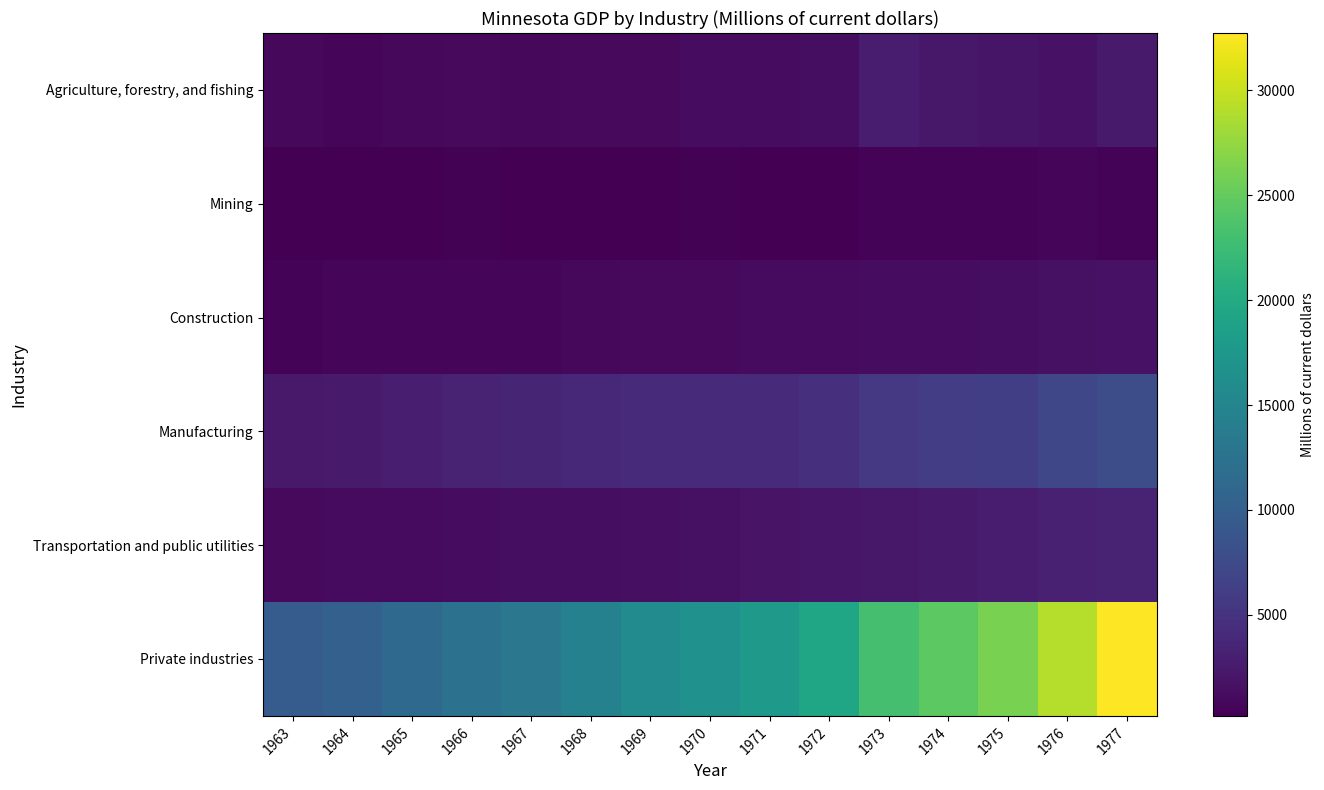

Reading right to left, list all the values displayed in this chart.

Agriculture, forestry, and fishing: 1977=2508.2	1976=1730.6	1975=2087.5	1974=2314.3	1973=2709.9	1972=1355.7	1971=1215.1	1970=1235.2	1969=1028.2	1968=966.2	1967=945.9	1966=978.2	1965=888.1	1964=661.0	1963=831.2
Mining: 1977=506.7	1976=601.0	1975=489.8	1974=506.5	1973=486.9	1972=309.0	1971=281.7	1970=336.6	1969=312.2	1968=290.7	1967=194.9	1966=341.2	1965=294.2	1964=298.8	1963=318.9
Construction: 1977=1779.0	1976=1652.4	1975=1396.1	1974=1311.8	1973=1218.0	1972=1110.0	1971=1105.1	1970=1019.0	1969=996.6	1968=860.8	1967=794.6	1966=744.7	1965=668.3	1964=588.8	1963=552.7
Manufacturing: 1977=7836.7	1976=7076.0	1975=6174.2	1974=6054.6	1973=5634.6	1972=4743.5	1971=4179.2	1970=4066.2	1969=4200.0	1968=3948.3	1967=3550.2	1966=3292.4	1965=2890.3	1964=2604.0	1963=2356.4
Transportation and public utilities: 1977=3447.6	1976=3156.7	1975=2789.8	1974=2570.3	1973=2351.2	1972=2117.8	1971=1869.7	1970=1672.1	1969=1577.5	1968=1453.9	1967=1346.7	1966=1266.1	1965=1199.8	1964=1116.9	1963=1052.4
Private industries: 1977=32713.8	1976=29043.9	1975=26178.6	1974=24567.5	1973=23148.2	1972=19308.2	1971=17673.8	1970=16602.0	1969=15824.3	1968=14502.1	1967=13150.3	1966=12420.0	1965=11268.4	1964=10216.5	1963=9693.6